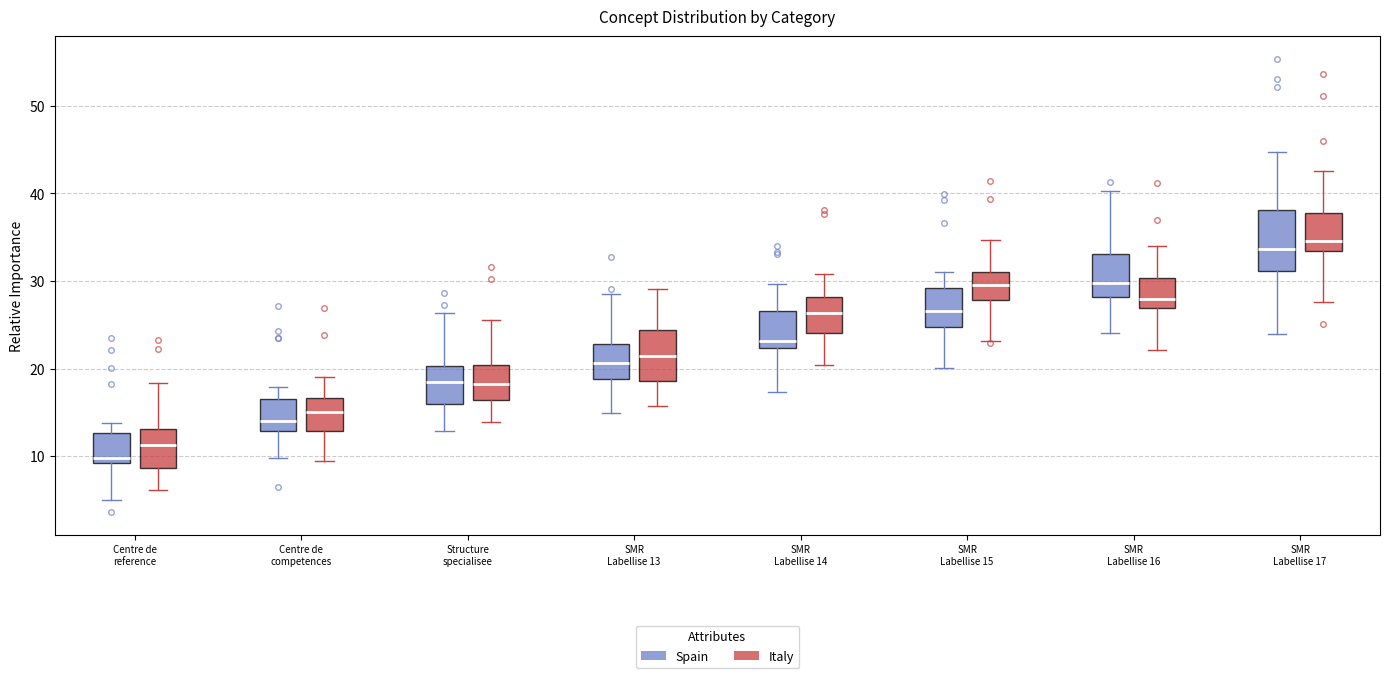

Reading left to right, read every box against the y-axis: the position of its median line, the range the box covers, and the ends of its whiskers. The values are not printed on the chart, so give them approximately, as read against the axis.

Centre de reference (Spain): median 10, box 9 to 13, whiskers 5 to 14
Centre de reference (Italy): median 11, box 9 to 13, whiskers 6 to 18
Centre de competences (Spain): median 14, box 13 to 17, whiskers 10 to 18
Centre de competences (Italy): median 15, box 13 to 17, whiskers 9 to 19
Structure specialisee (Spain): median 19, box 16 to 20, whiskers 13 to 26
Structure specialisee (Italy): median 18, box 16 to 20, whiskers 14 to 26
SMR Labellise 13 (Spain): median 21, box 19 to 23, whiskers 15 to 29
SMR Labellise 13 (Italy): median 21, box 19 to 24, whiskers 16 to 29
SMR Labellise 14 (Spain): median 23, box 22 to 27, whiskers 17 to 30
SMR Labellise 14 (Italy): median 26, box 24 to 28, whiskers 20 to 31
SMR Labellise 15 (Spain): median 27, box 25 to 29, whiskers 20 to 31
SMR Labellise 15 (Italy): median 30, box 28 to 31, whiskers 23 to 35
SMR Labellise 16 (Spain): median 30, box 28 to 33, whiskers 24 to 40
SMR Labellise 16 (Italy): median 28, box 27 to 30, whiskers 22 to 34
SMR Labellise 17 (Spain): median 34, box 31 to 38, whiskers 24 to 45
SMR Labellise 17 (Italy): median 35, box 33 to 38, whiskers 28 to 43